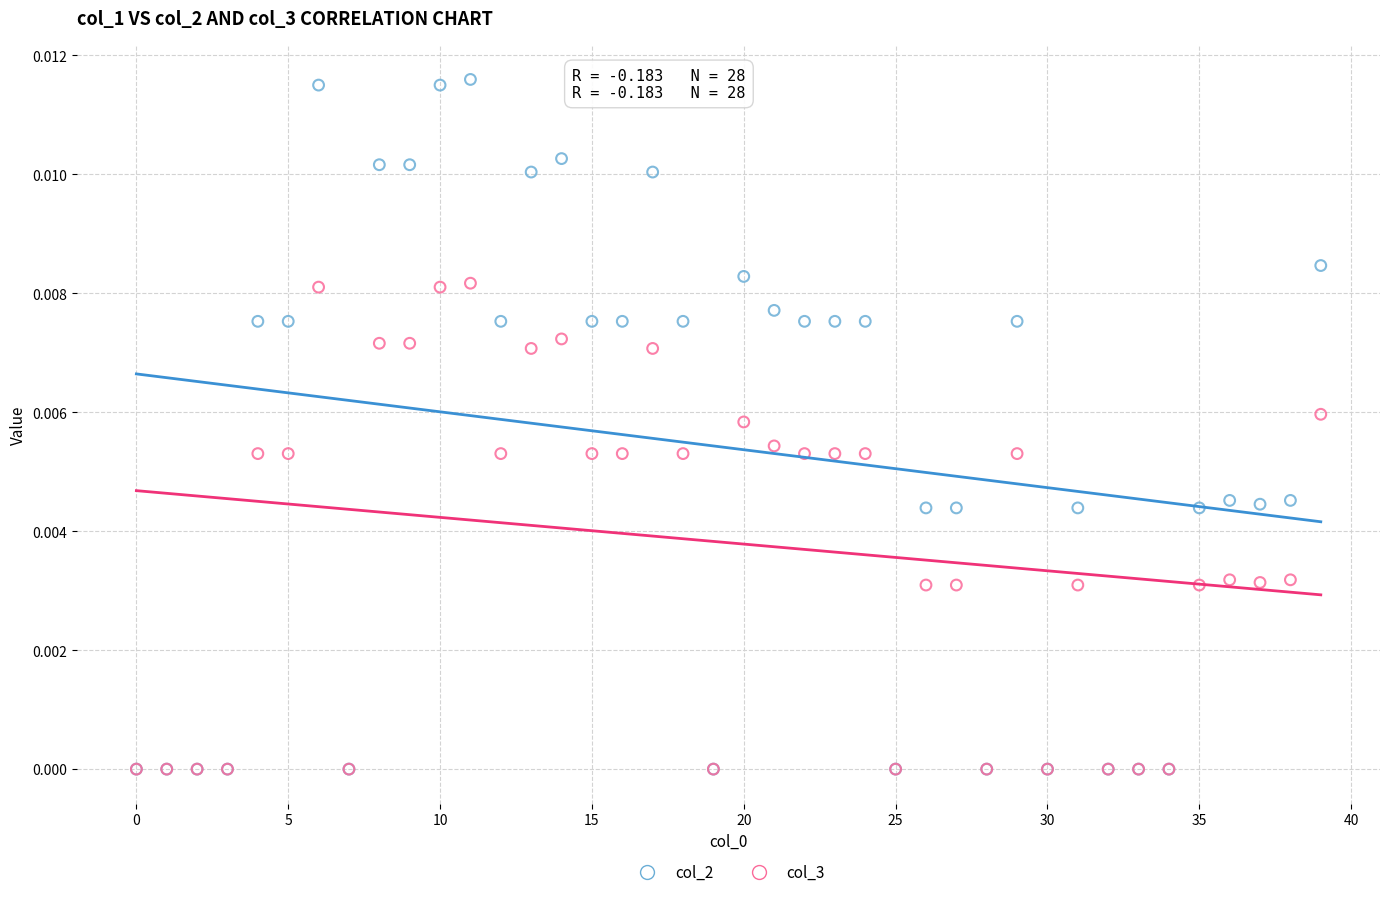

Which series has the largest Y range (max minus min)?

col_2